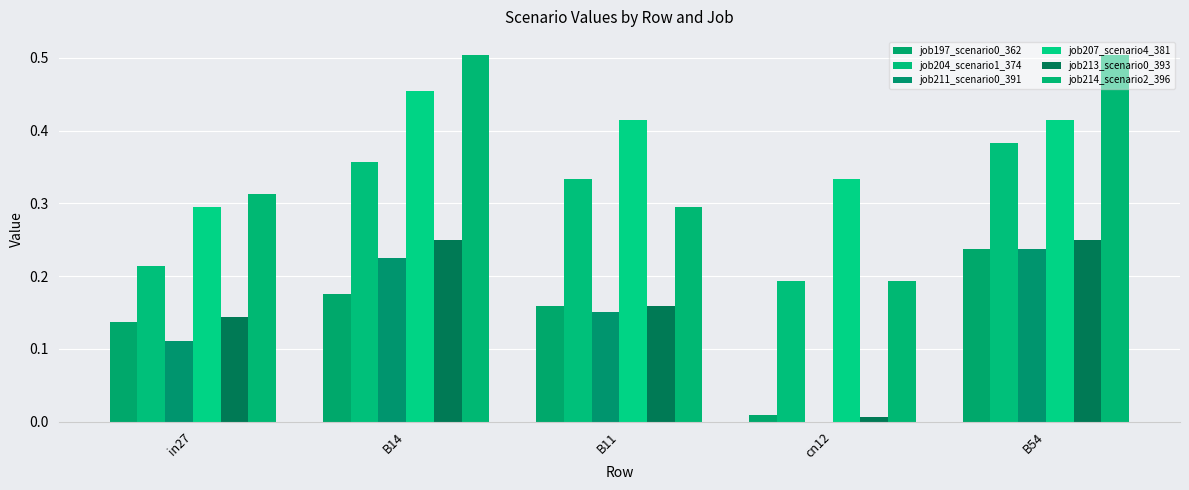

What value does the job213_scenario0_393 series have at in27?

0.1